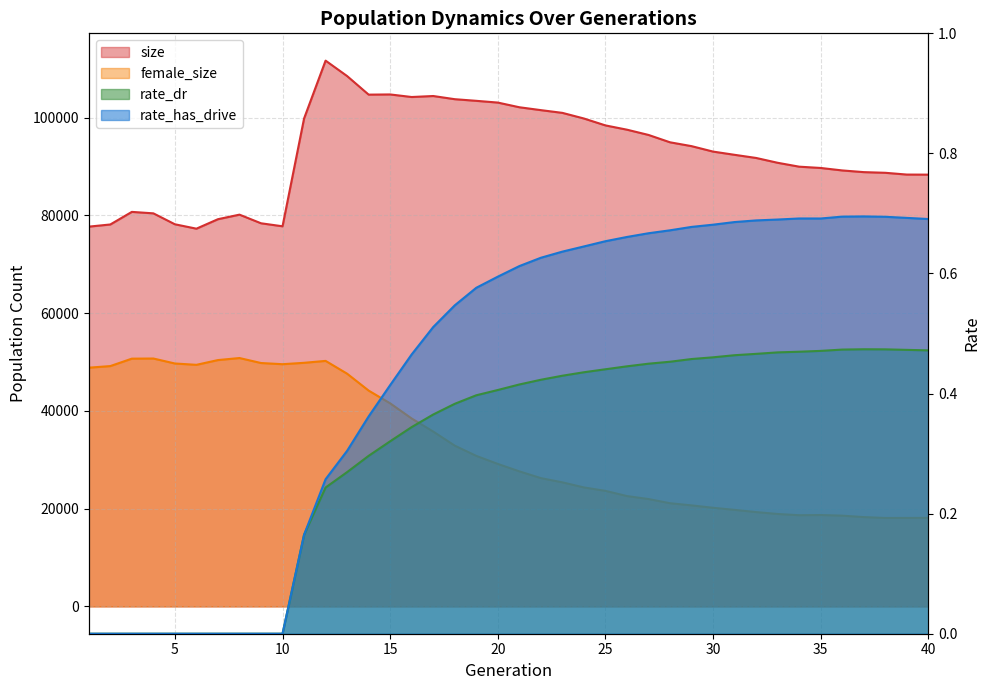

Read the rate_dr value at 27.

0.4